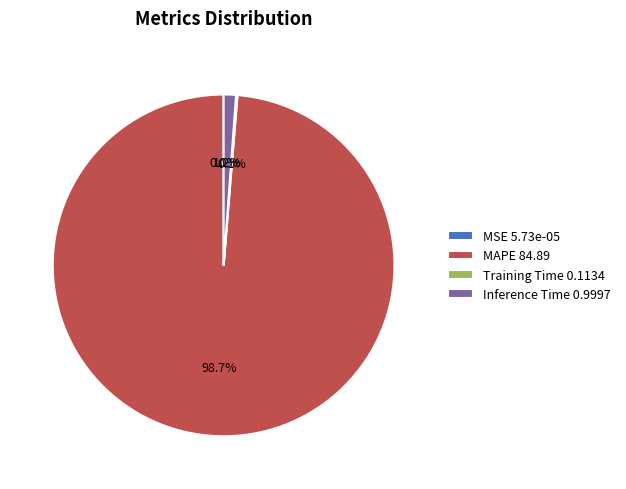

To the nearest percent, what is the average slice percentage?

25%